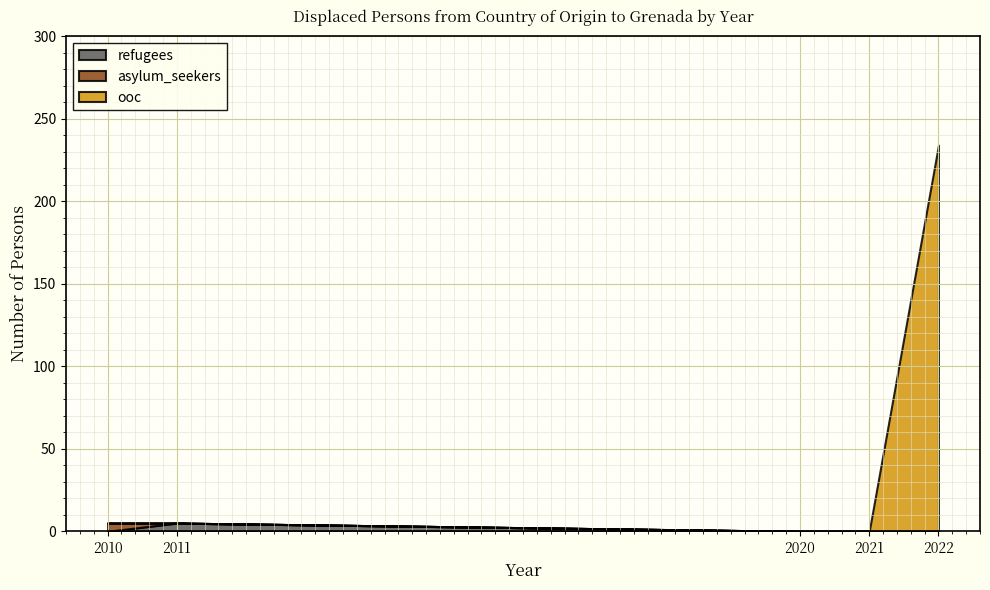

Rank the categories by refugees value from highest to lowest.

2011, 2010, 2020, 2021, 2022